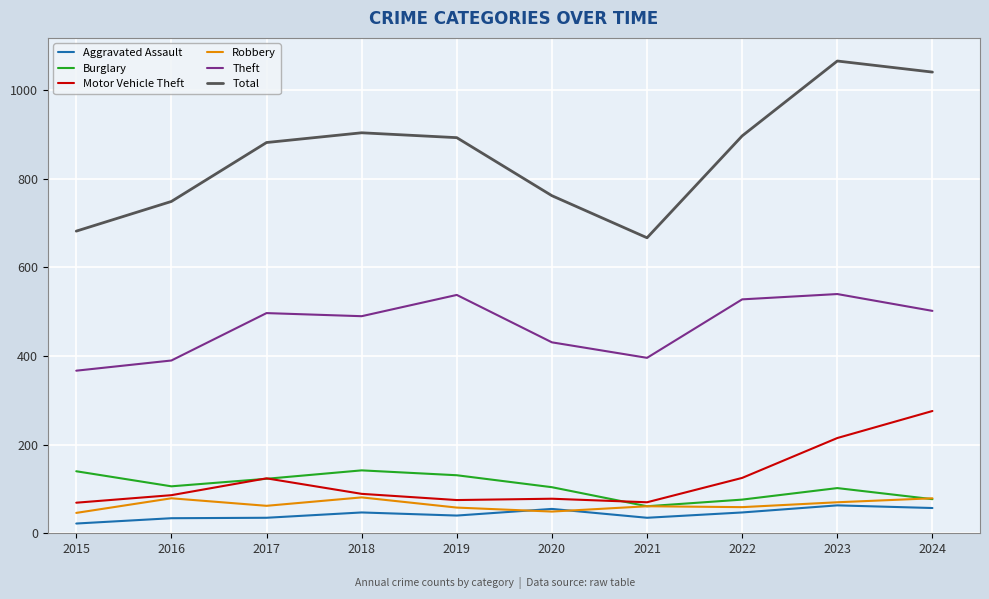

Which series changed the most between 2021 and 2022?

Total